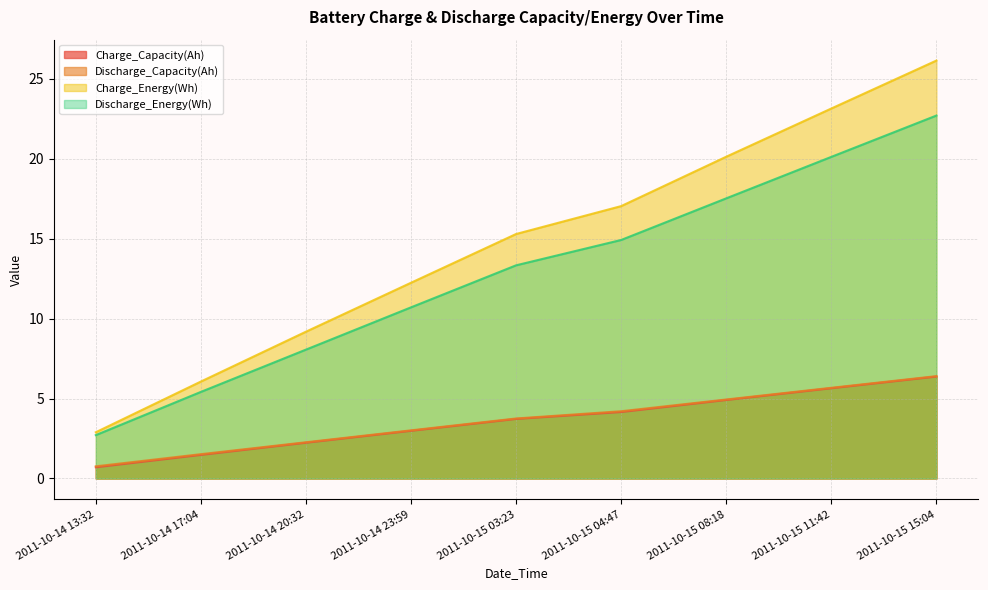

Reading left to right, extract all data points from this chart.

Charge_Capacity(Ah): 0.7	1.5	2.2	3.0	3.7	4.2	4.9	5.6	6.4
Discharge_Capacity(Ah): 0.8	1.5	2.3	3.0	3.8	4.2	4.9	5.7	6.4
Charge_Energy(Wh): 2.9	6.1	9.2	12.2	15.3	17.0	20.1	23.1	26.1
Discharge_Energy(Wh): 2.7	5.4	8.1	10.7	13.3	14.9	17.5	20.1	22.7